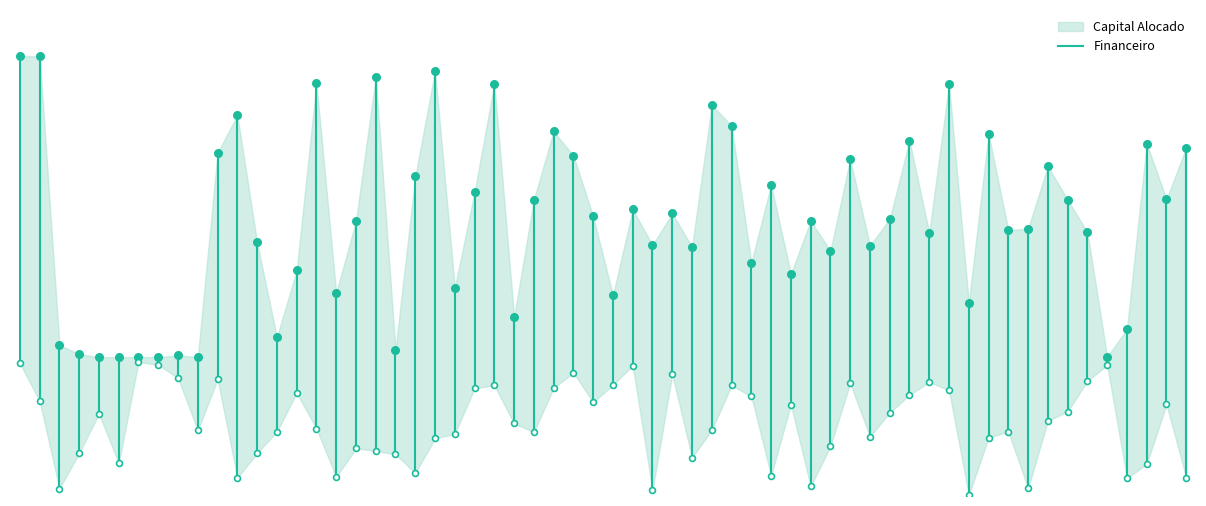

What is the change in value from −10 to 0?

+0.7